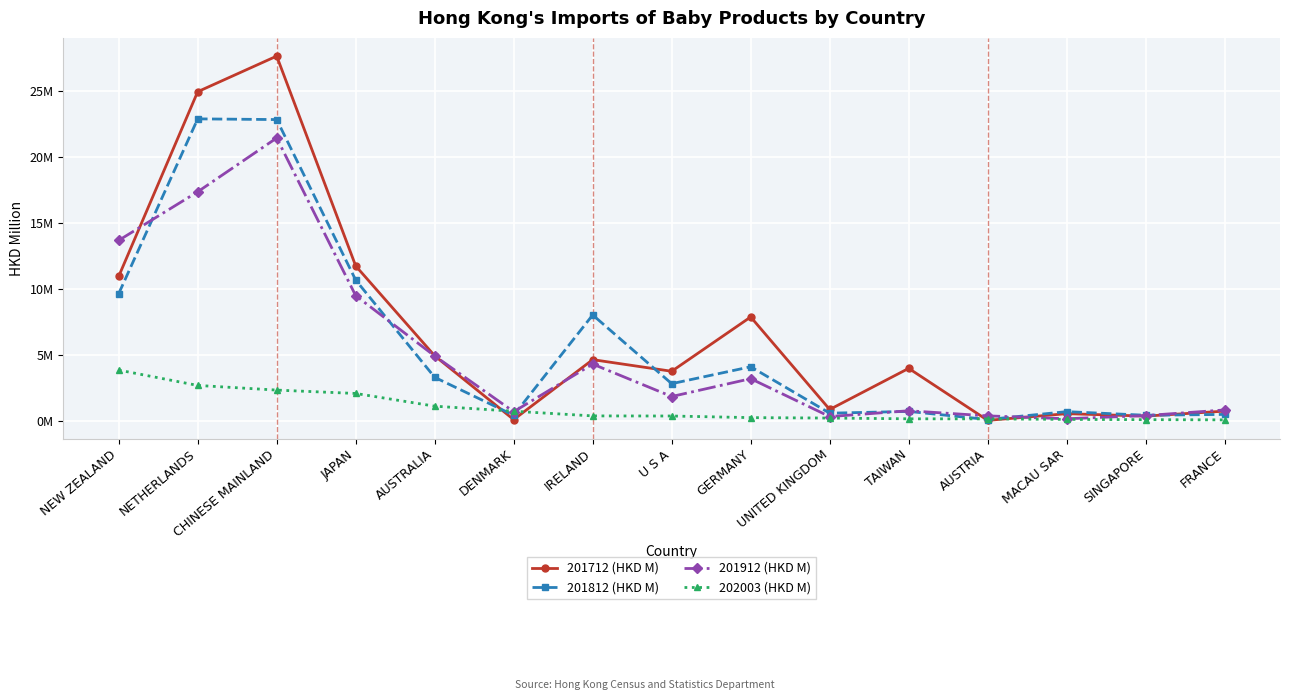

Which has a higher value, JAPAN or NEW ZEALAND?

JAPAN